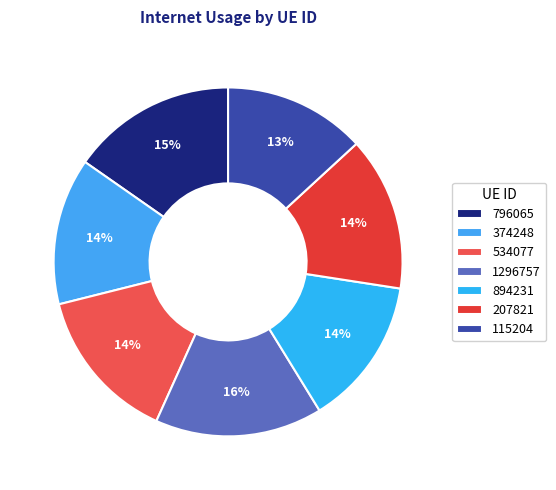

Is there a majority slice in this chart?

No